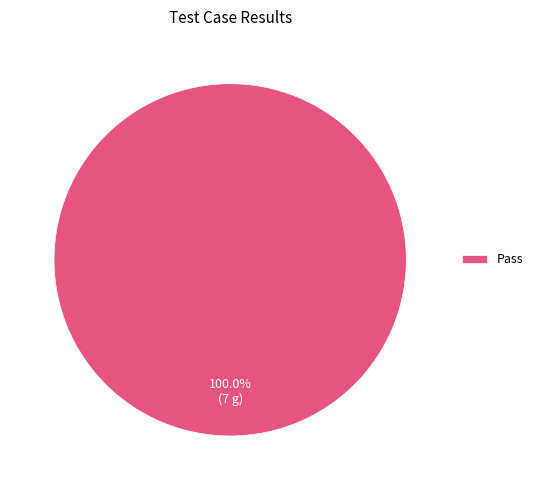

What is the majority slice?

Pass